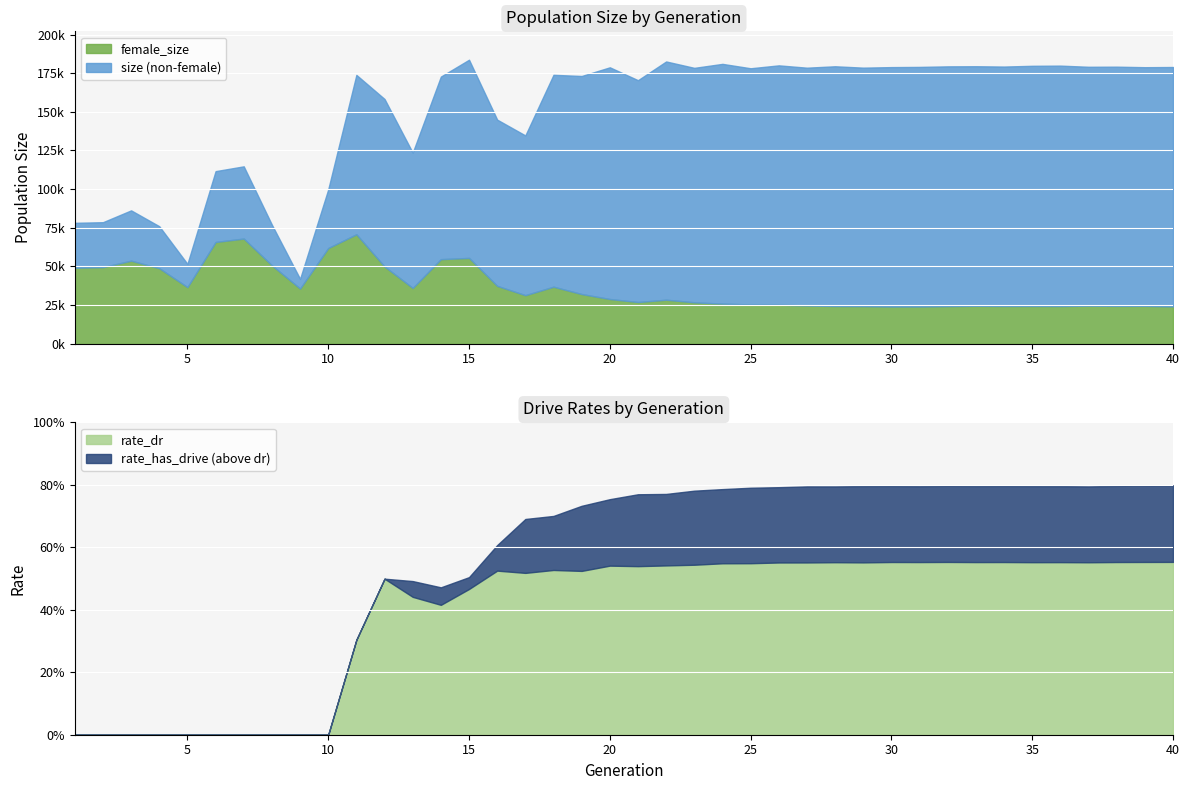

Which has a higher value, 7 or 27?

27